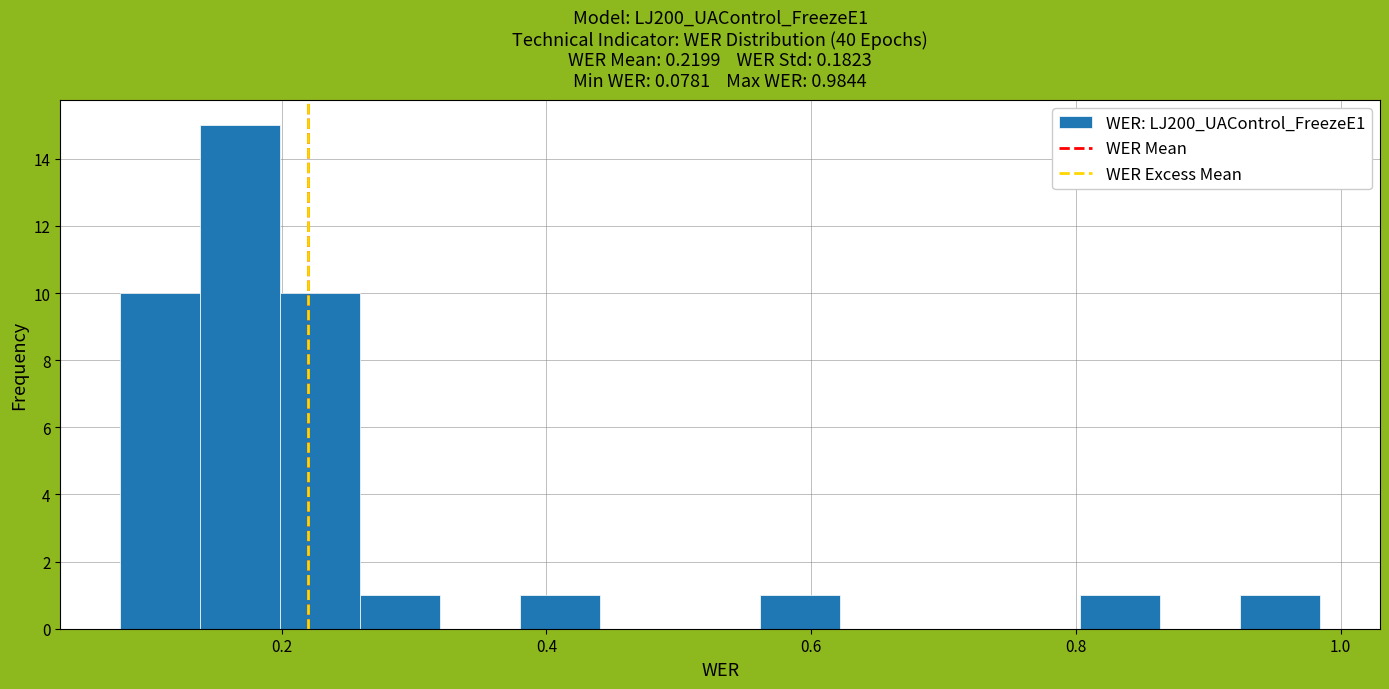

Around what value on the x-axis is the tallest bar? Give the approximate position of its centre, as read against the axis.

0.16